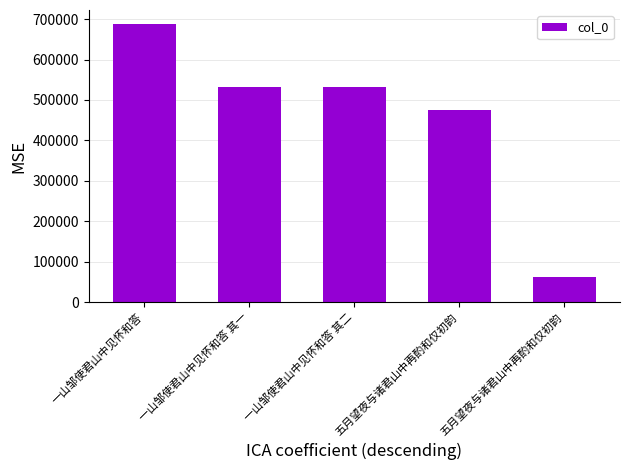

Are the bars horizontal?

No